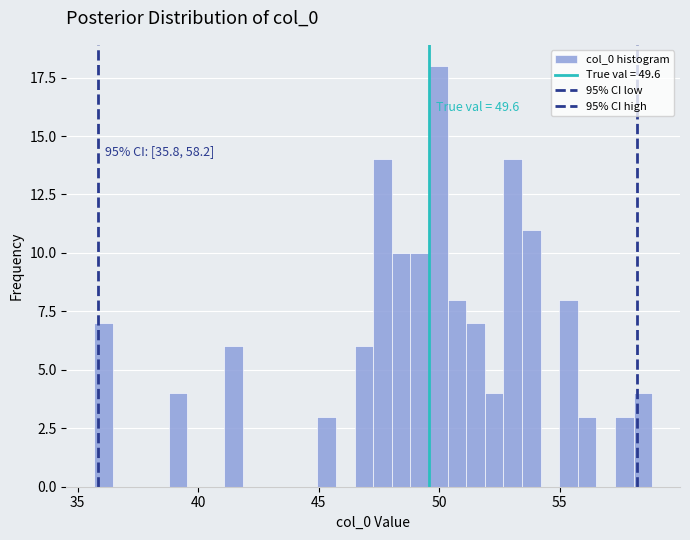

Around what value on the x-axis is the tallest bar? Give the approximate position of its centre, as read against the axis.

50.0